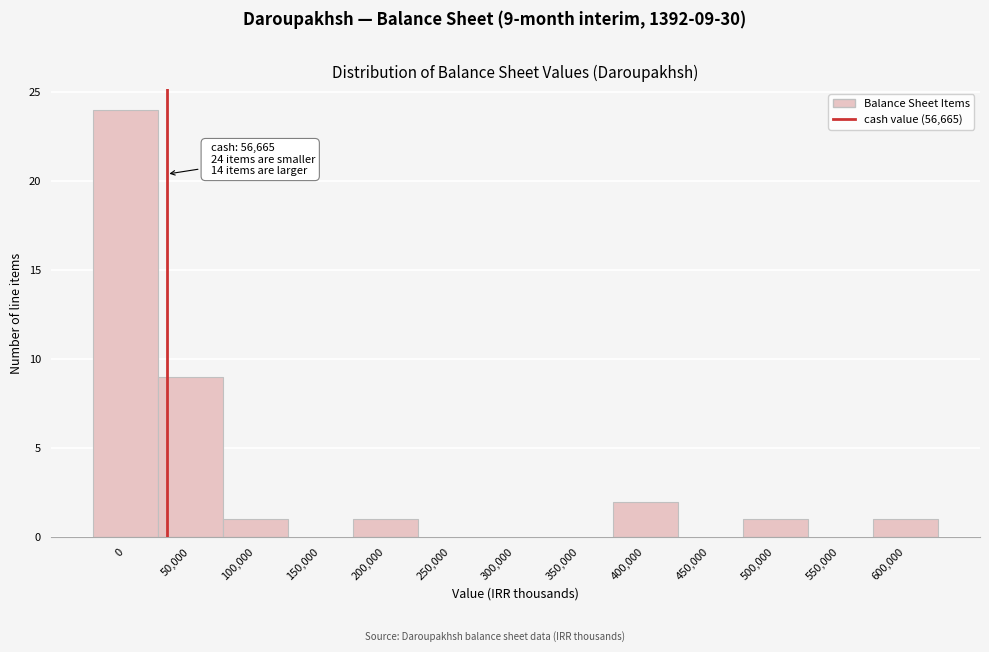

Reading left to right, list all the values displayed in this chart.

0=24	50,000=9	100,000=1	150,000=0	200,000=1	250,000=0	300,000=0	350,000=0	400,000=2	450,000=0	500,000=1	550,000=0	600,000=1